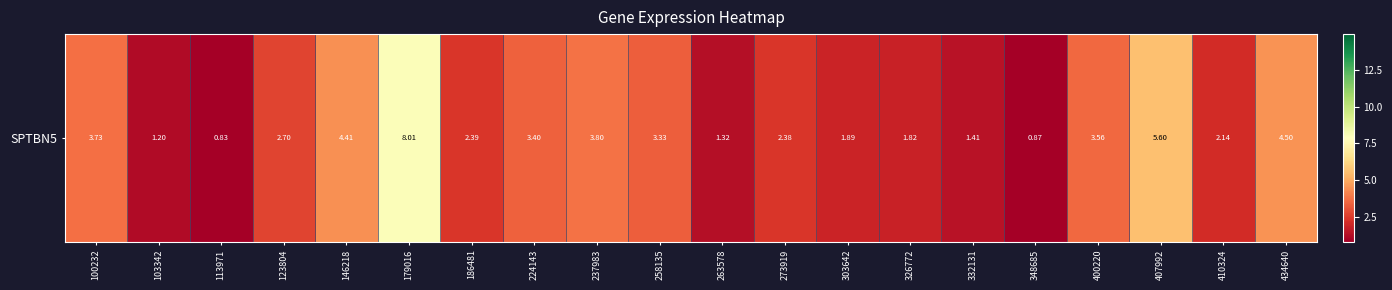

List the labels in order of value, largest first.

179016, 407992, 434640, 146218, 237983, 100232, 400220, 224143, 258135, 123804, 186481, 273919, 410324, 303642, 326772, 332131, 263578, 103342, 348685, 113971